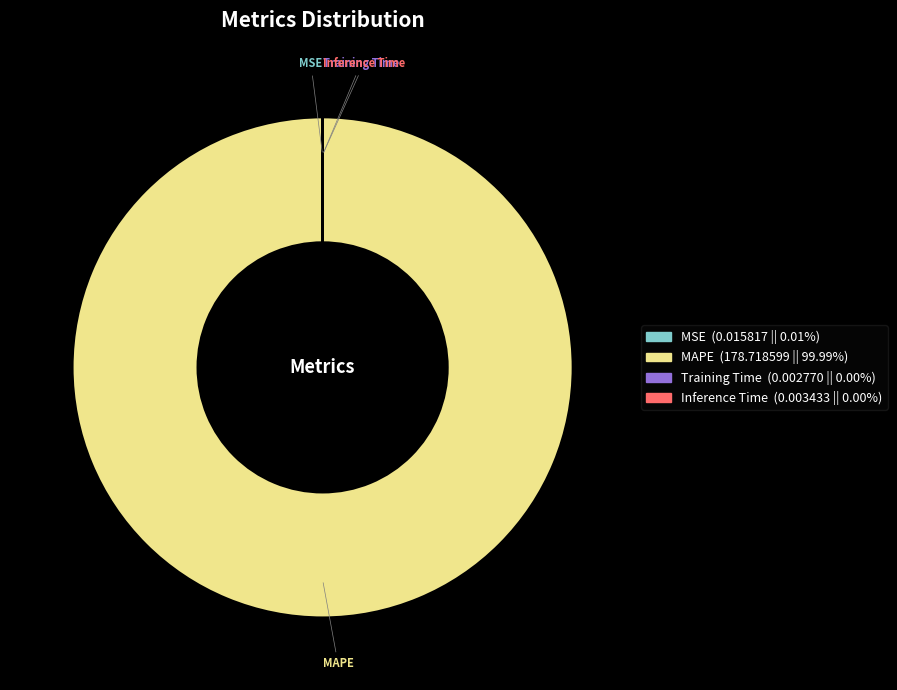

What is the largest slice in the pie chart?

MAPE